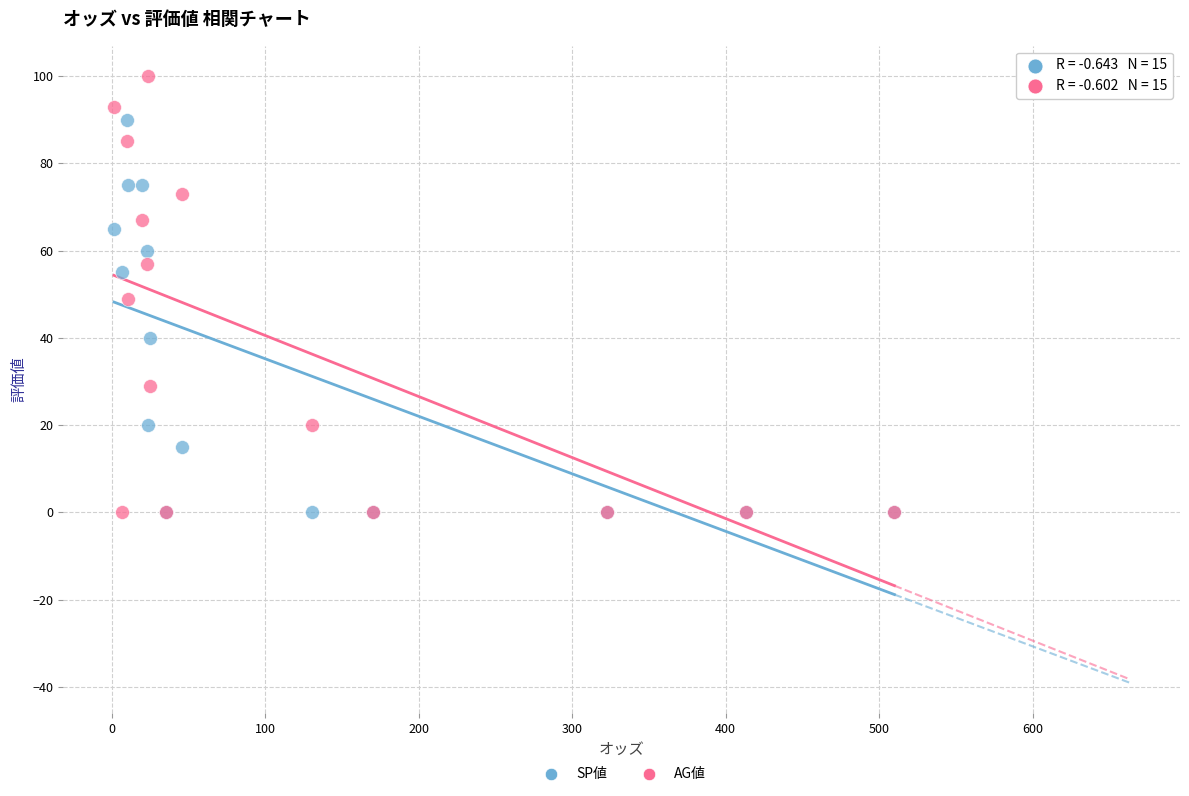

Which series reaches the maximum Y coordinate?

AG値